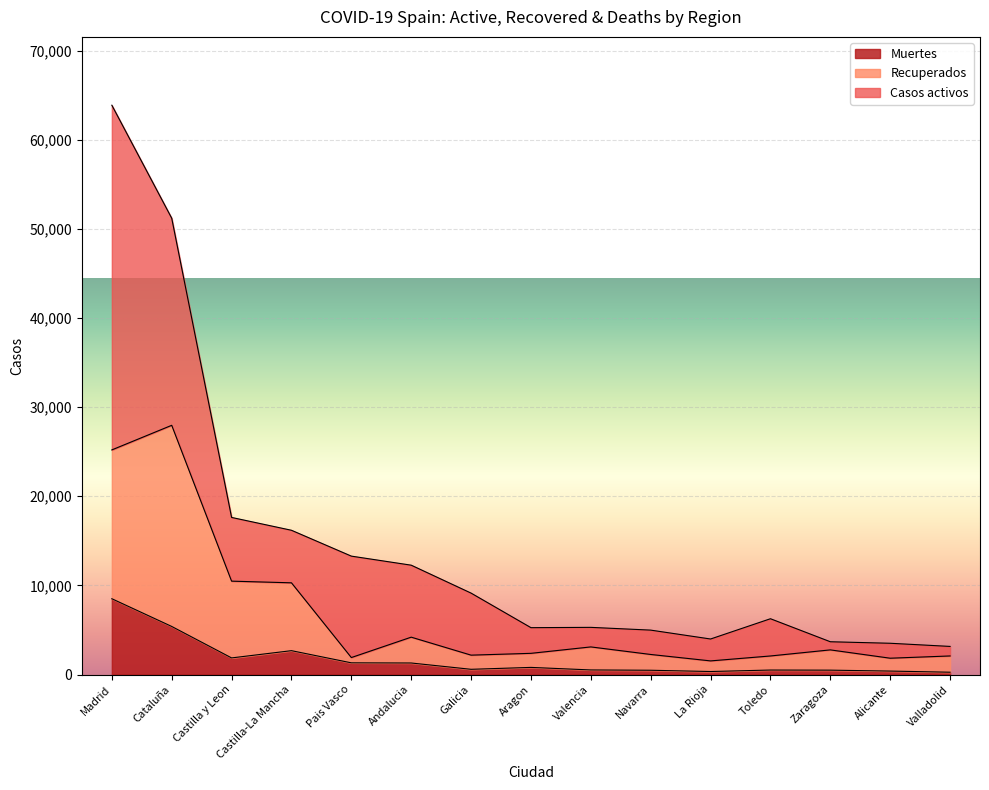

Is it true that Muertes equals 3988 at Madrid?

False